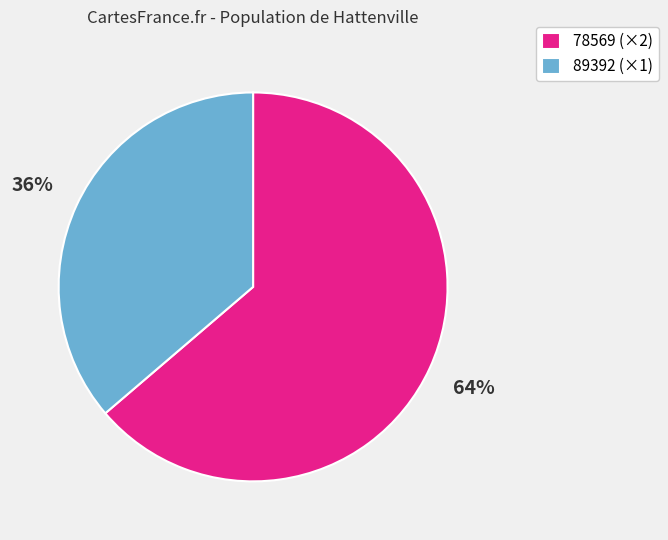

Is it true that 78569 (×2) is 64% of the pie?

True